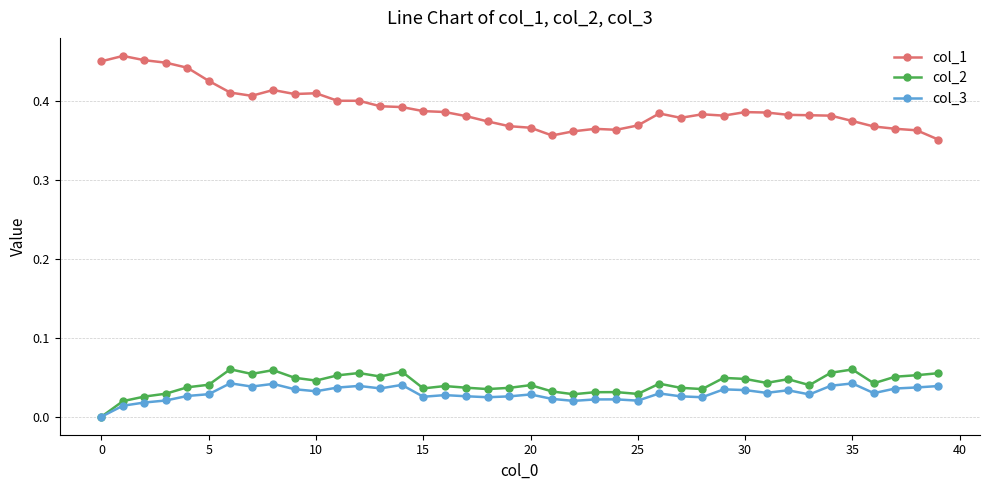

True or false: col_3 has more than 1 interior local peaks.

True